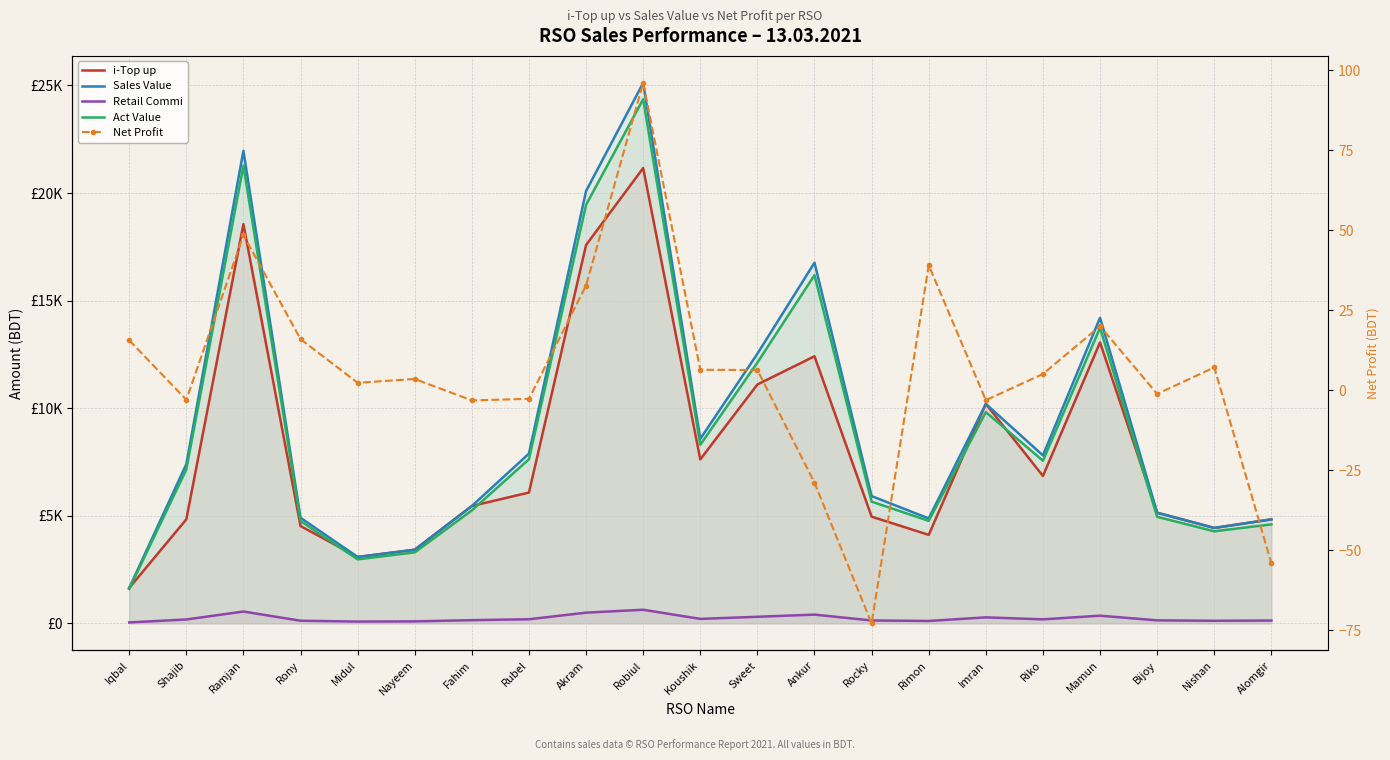

At Alomgir, list the series in order from largest to smallest.

i-Top up, Sales Value, Act Value, Retail Commi, Net Profit